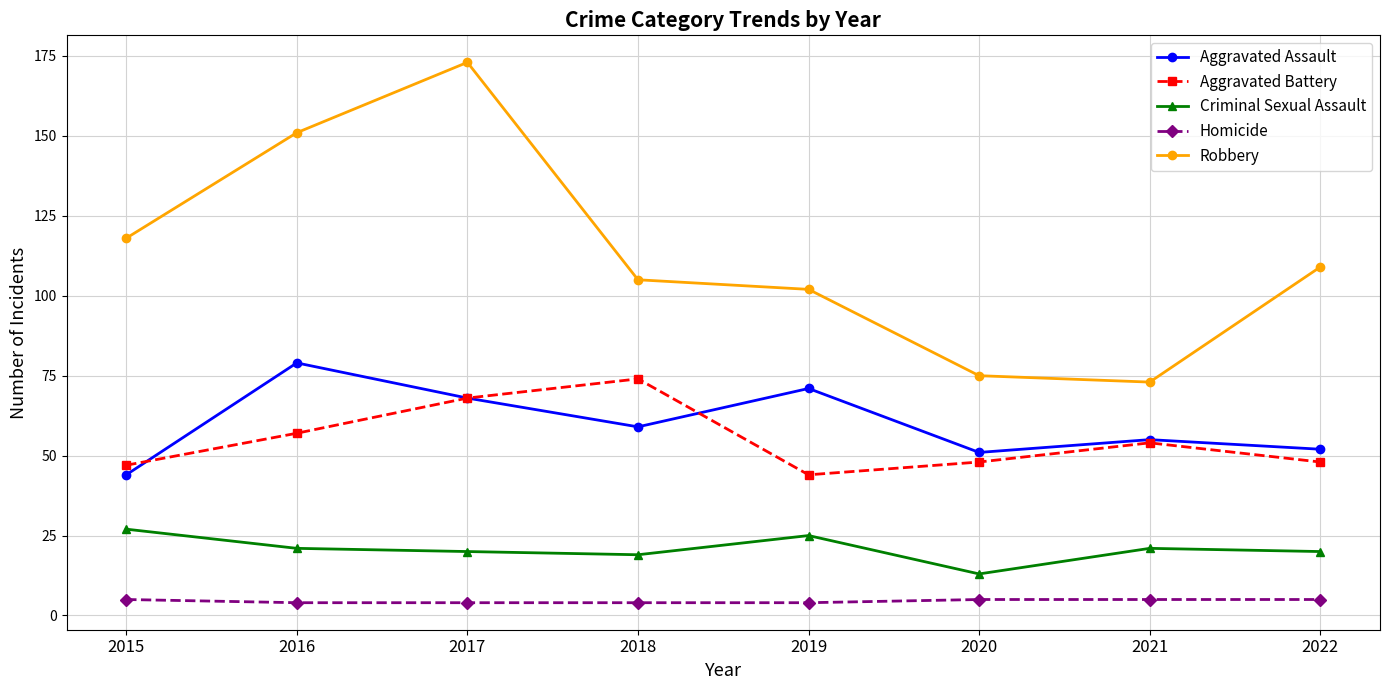

Rank the series by their maximum value, from highest to lowest.

Robbery, Aggravated Assault, Aggravated Battery, Criminal Sexual Assault, Homicide